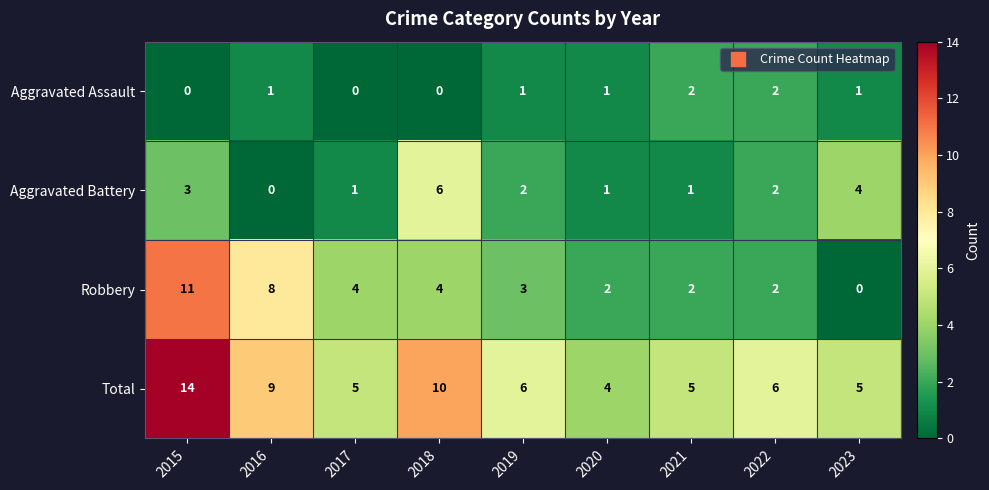

How many Total values are between 5 and 9?

6